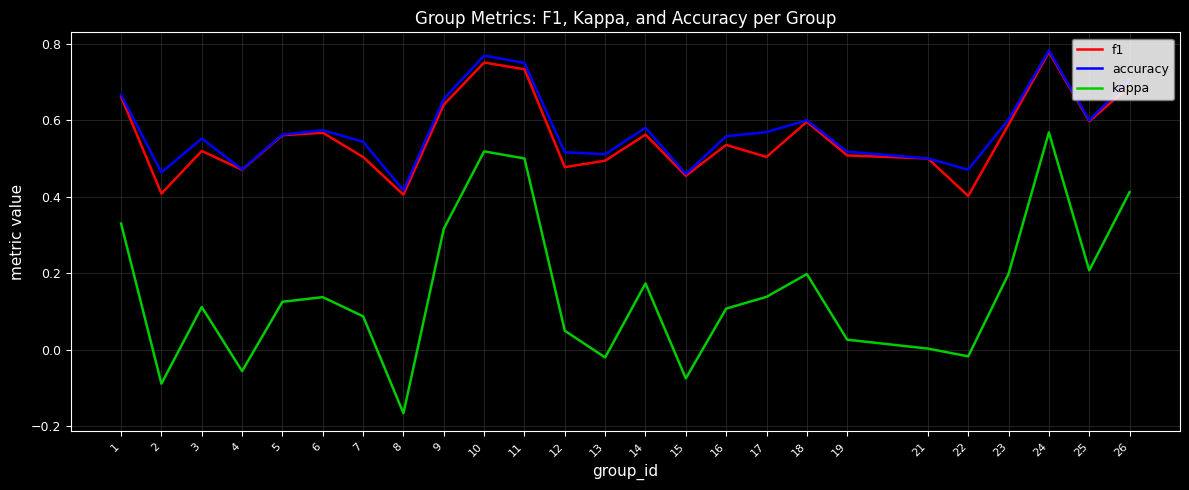

Rank the series at 17 from highest to lowest value.

accuracy, f1, kappa